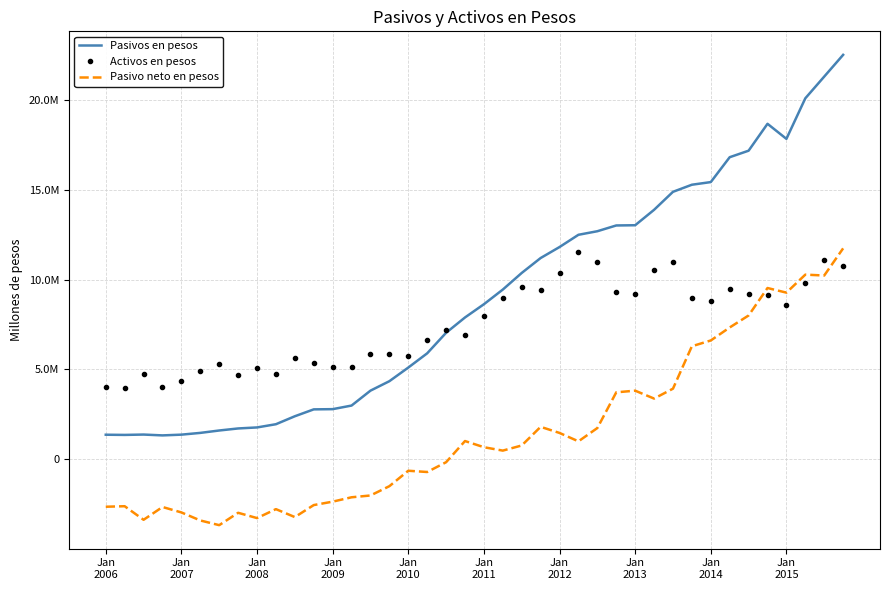

True or false: Activos en pesos and Pasivo neto en pesos intersect in this chart.

True